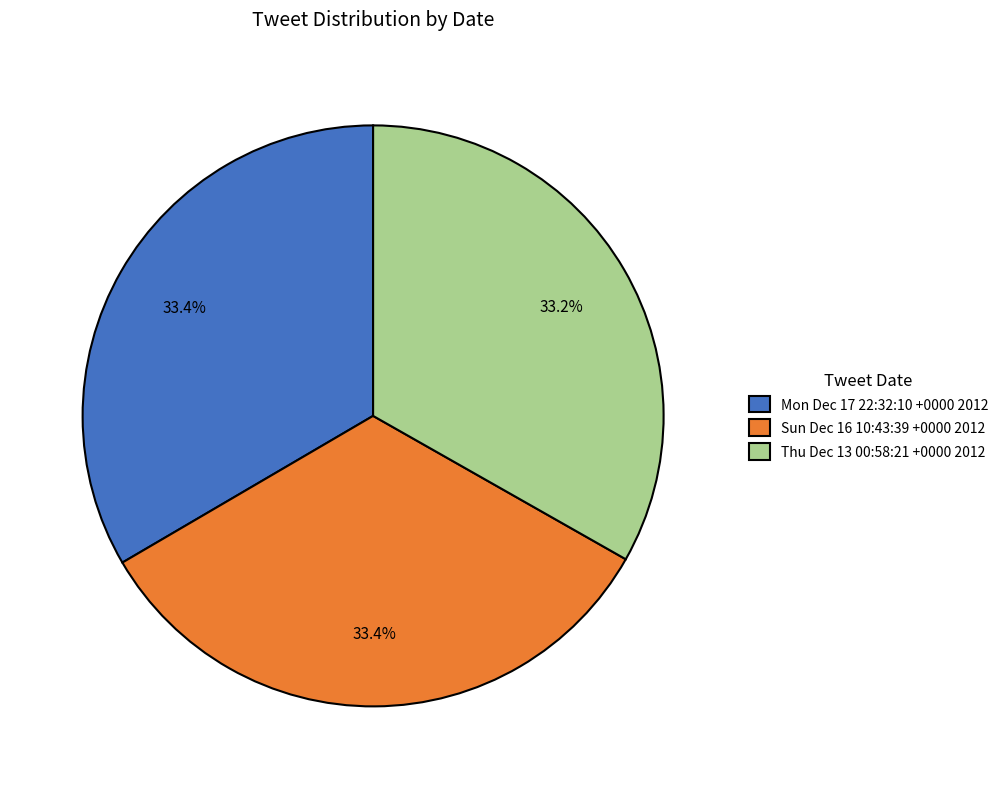

True or false: Thu Dec 13 00:58:21 +0000 2012 accounts for 33% of the total.

True